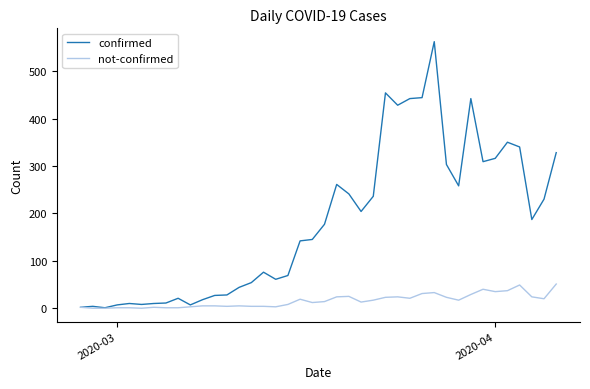

Which series has the largest total across all categories?

confirmed